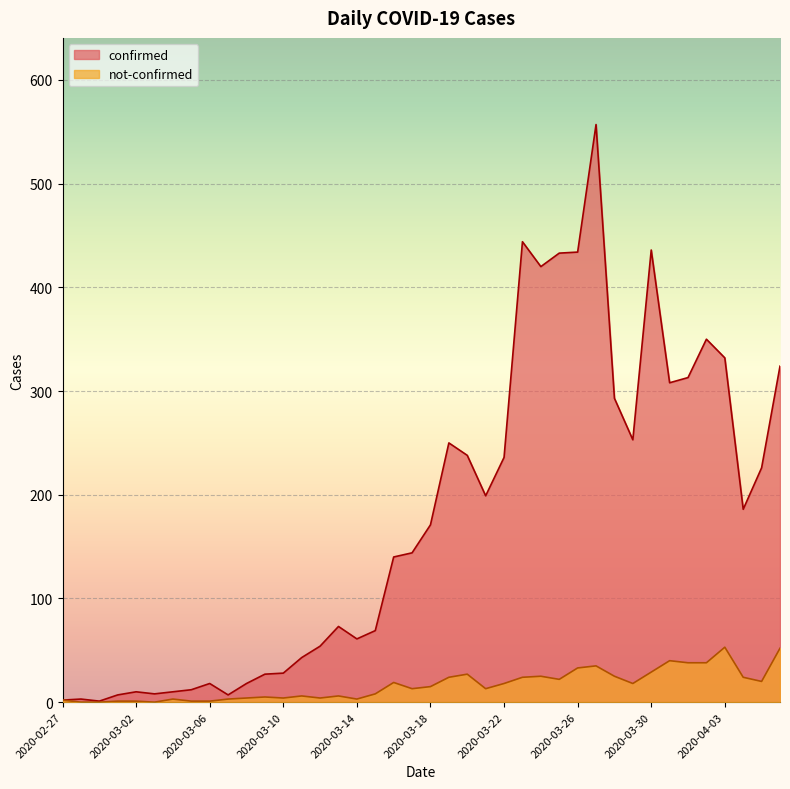

Where is the first local maximum for not-confirmed?

2020-03-04